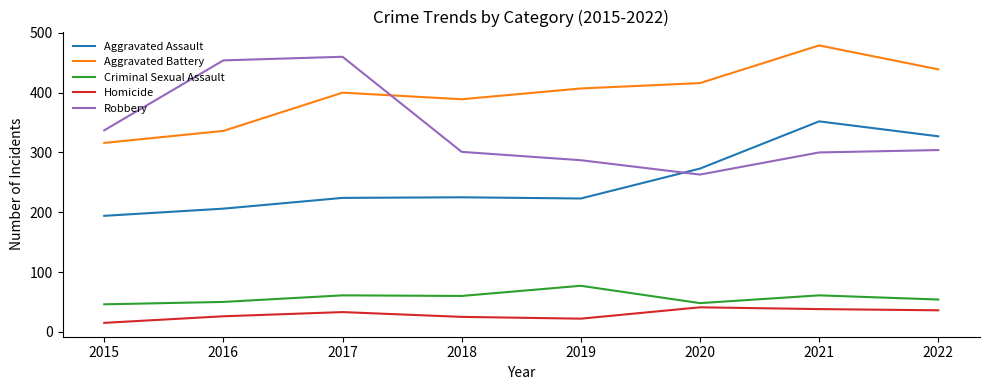

Between which two adjacent categories do Robbery and Aggravated Assault first intersect?

2019 and 2020